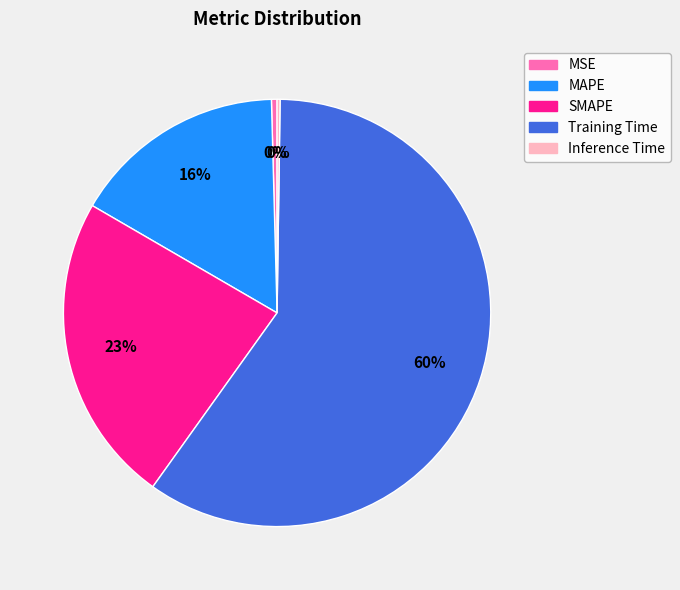

Approximately how many times larger is the value at MAPE compared to Training Time?

0.3